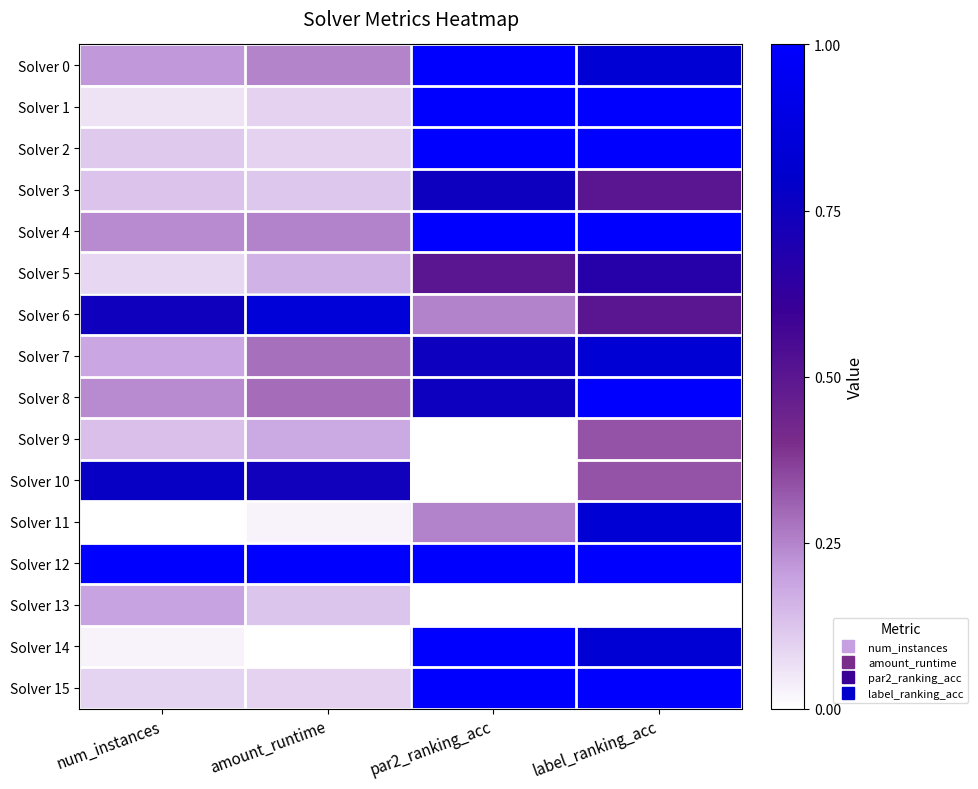

Reading left to right, what are all the values shown in this chart?

Solver 0: num_instances=0.2	amount_runtime=0.2	par2_ranking_acc=1.0	label_ranking_acc=0.8
Solver 1: num_instances=0.1	amount_runtime=0.1	par2_ranking_acc=1.0	label_ranking_acc=1.0
Solver 2: num_instances=0.1	amount_runtime=0.1	par2_ranking_acc=1.0	label_ranking_acc=1.0
Solver 3: num_instances=0.1	amount_runtime=0.1	par2_ranking_acc=0.8	label_ranking_acc=0.5
Solver 4: num_instances=0.2	amount_runtime=0.3	par2_ranking_acc=1.0	label_ranking_acc=1.0
Solver 5: num_instances=0.1	amount_runtime=0.2	par2_ranking_acc=0.5	label_ranking_acc=0.7
Solver 6: num_instances=0.7	amount_runtime=0.8	par2_ranking_acc=0.3	label_ranking_acc=0.5
Solver 7: num_instances=0.2	amount_runtime=0.3	par2_ranking_acc=0.8	label_ranking_acc=0.8
Solver 8: num_instances=0.2	amount_runtime=0.3	par2_ranking_acc=0.8	label_ranking_acc=1.0
Solver 9: num_instances=0.1	amount_runtime=0.2	par2_ranking_acc=0.0	label_ranking_acc=0.3
Solver 10: num_instances=0.8	amount_runtime=0.7	par2_ranking_acc=0.0	label_ranking_acc=0.3
Solver 11: num_instances=0.0	amount_runtime=0.0	par2_ranking_acc=0.3	label_ranking_acc=0.8
Solver 12: num_instances=1.0	amount_runtime=1.0	par2_ranking_acc=1.0	label_ranking_acc=1.0
Solver 13: num_instances=0.2	amount_runtime=0.1	par2_ranking_acc=0.0	label_ranking_acc=0.0
Solver 14: num_instances=0.0	amount_runtime=0.0	par2_ranking_acc=1.0	label_ranking_acc=0.8
Solver 15: num_instances=0.1	amount_runtime=0.1	par2_ranking_acc=1.0	label_ranking_acc=1.0